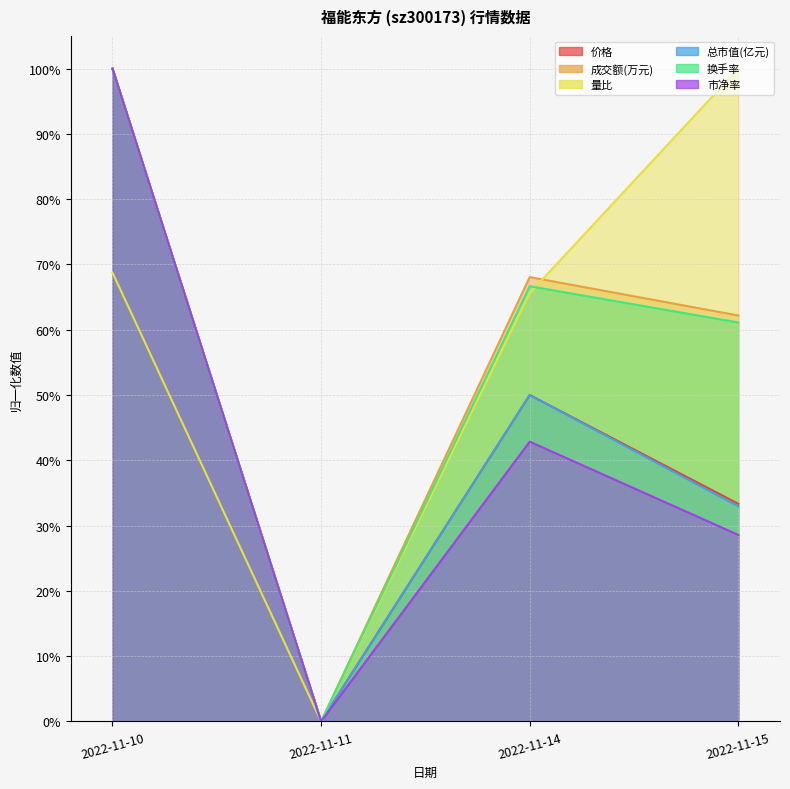

The value of 总市值(亿元) at 2022-11-11 is 0.0. True or false?

True